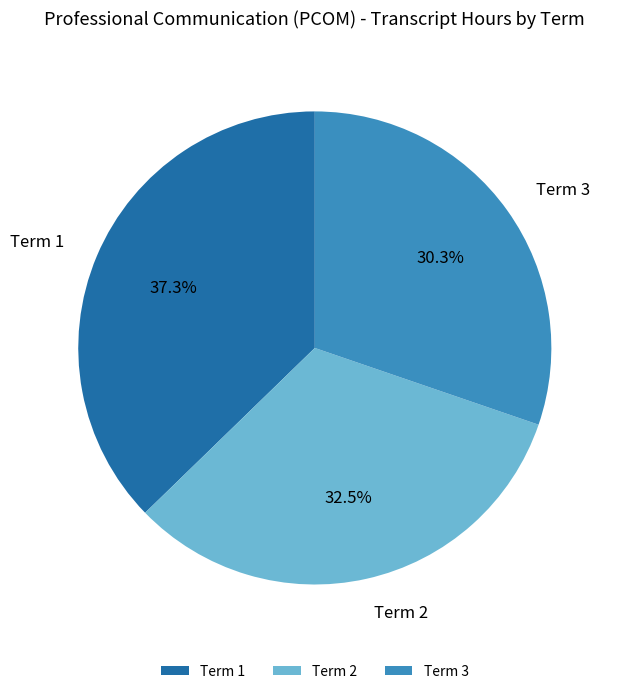

To the nearest percent, what is the combined percentage of Term 2 and Term 3?

63%